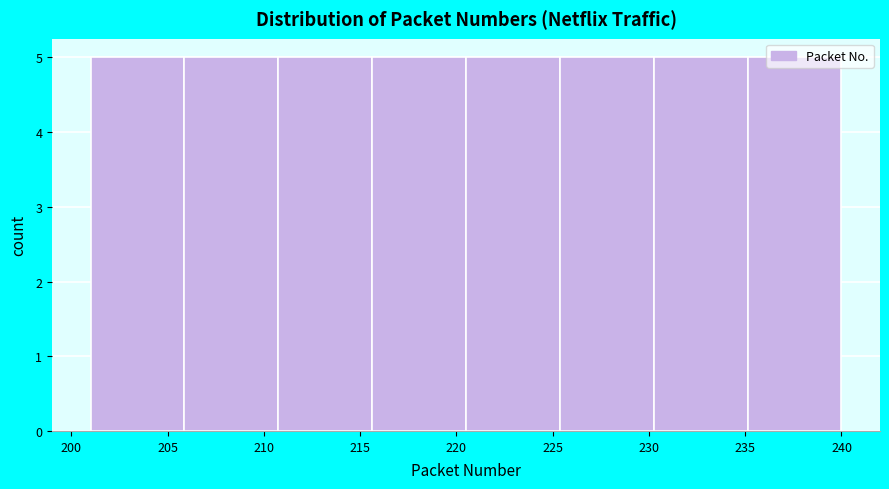

How tall is the bar that spans 235.0 to 240.0 on the x-axis? Neither the bar edges nor the heights are printed on the chart, so give them approximately, as read against the axes.

5